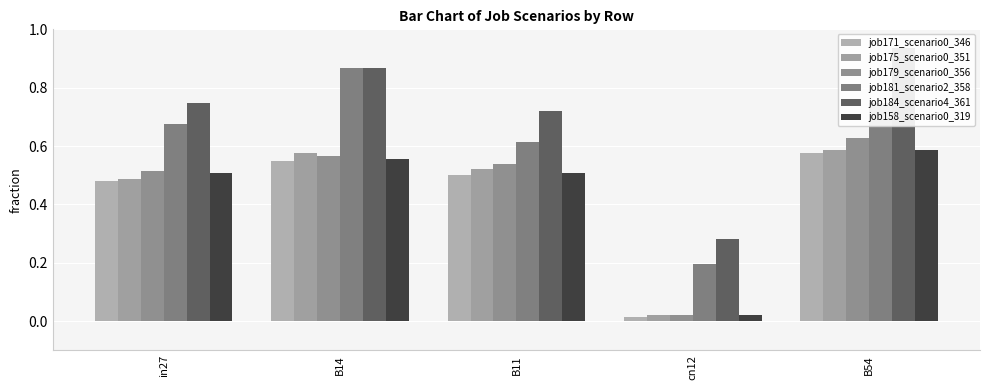

What position from the left is in27?

1